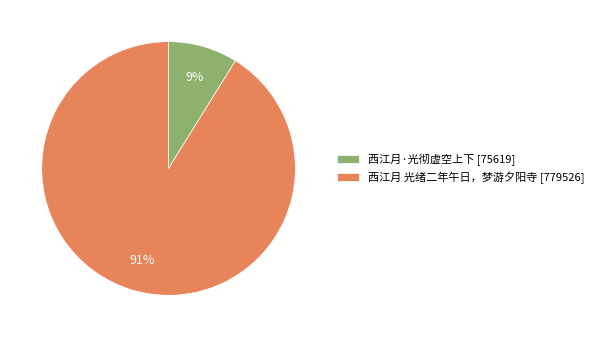

To the nearest percent, what is the difference between the largest and smallest slice percentages?

82%